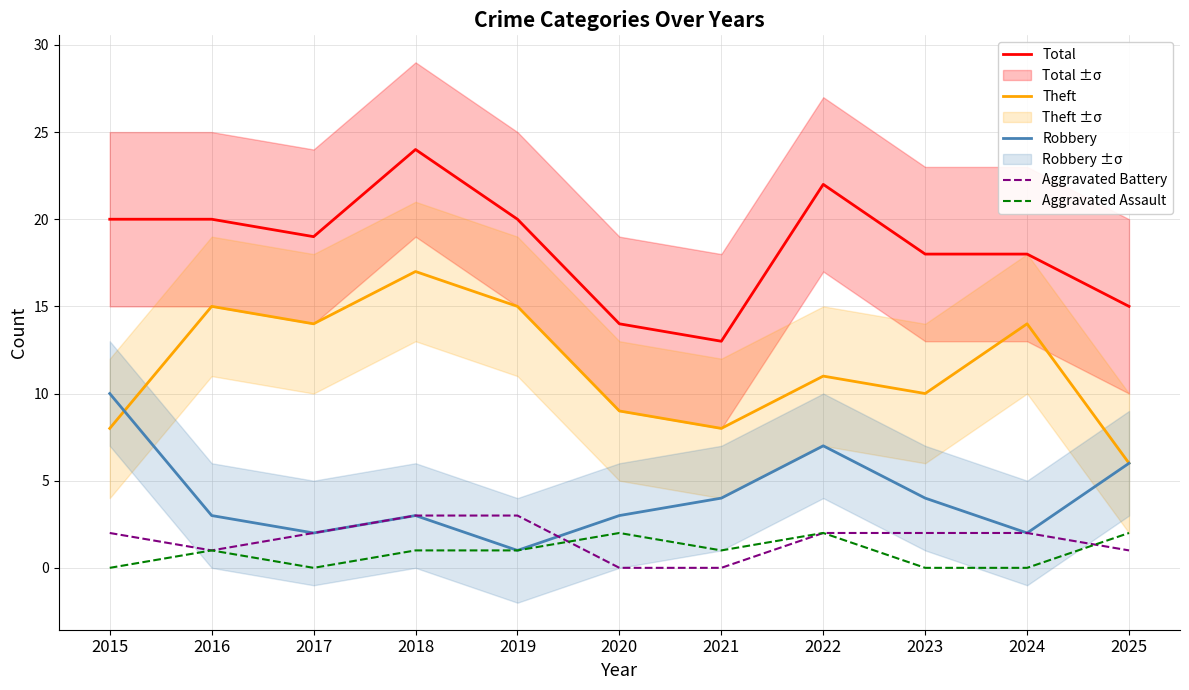

True or false: Theft and Aggravated Battery cross at least once.

False